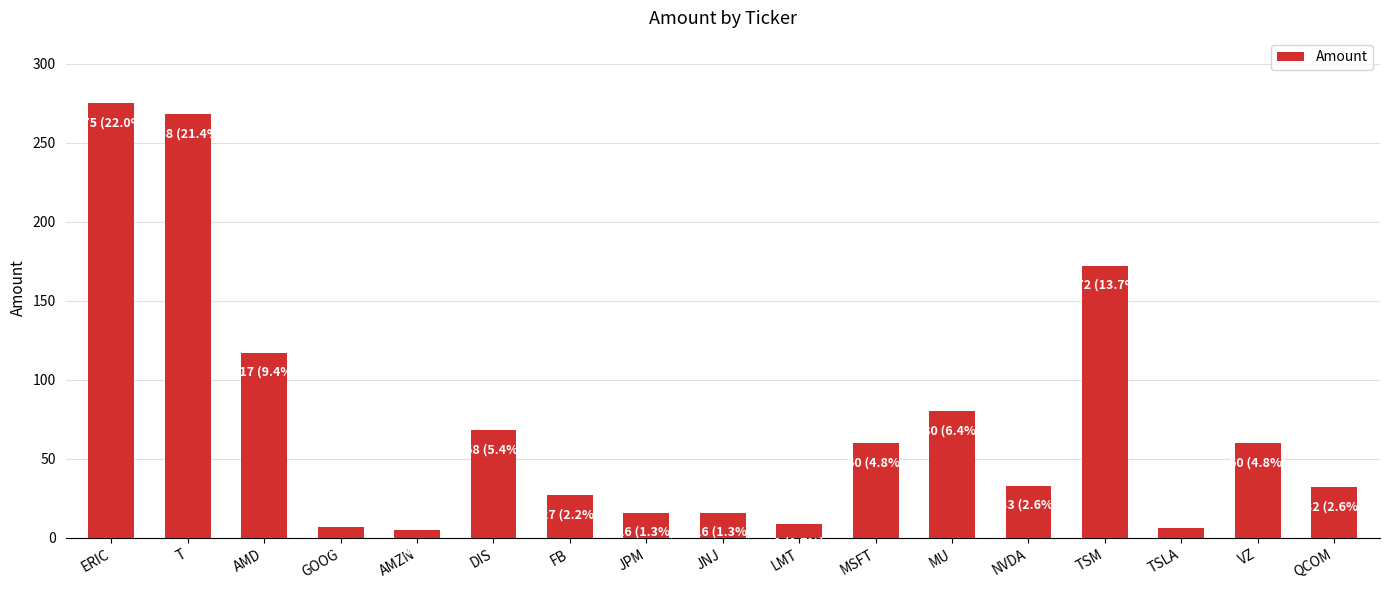

What is the sum of the values at AMD and DIS?

185